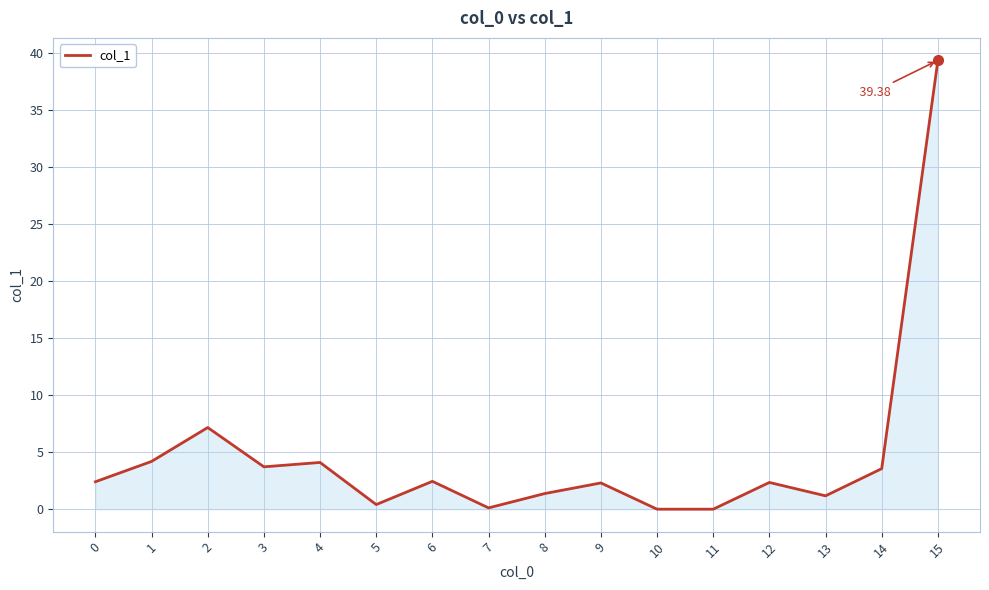

Which category has the highest value across all series?

15